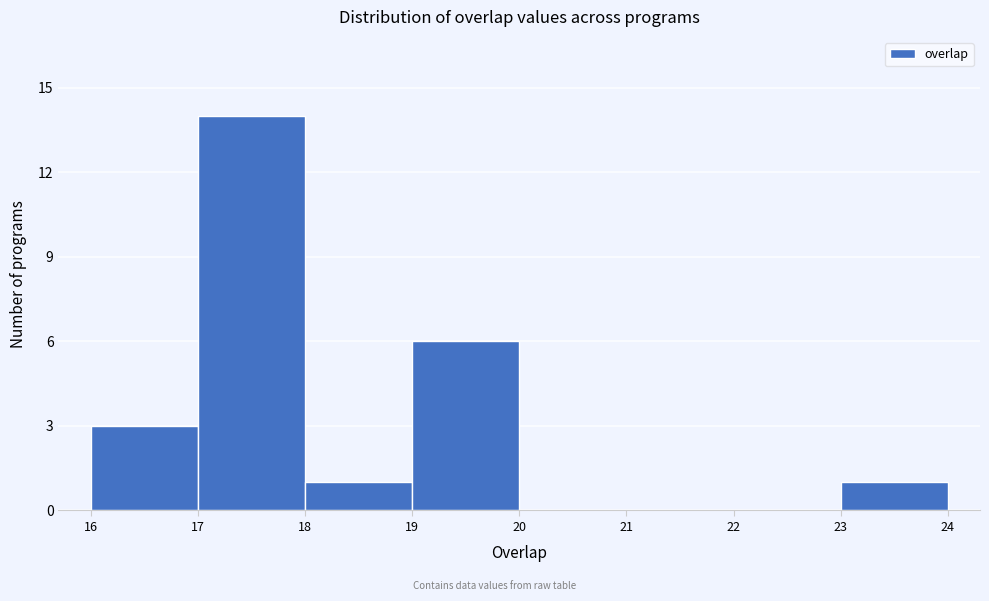

Reading left to right, transcribe all the data shown in this chart.

16=3	17=14	18=1	19=6	20=0	21=0	22=0	23=1